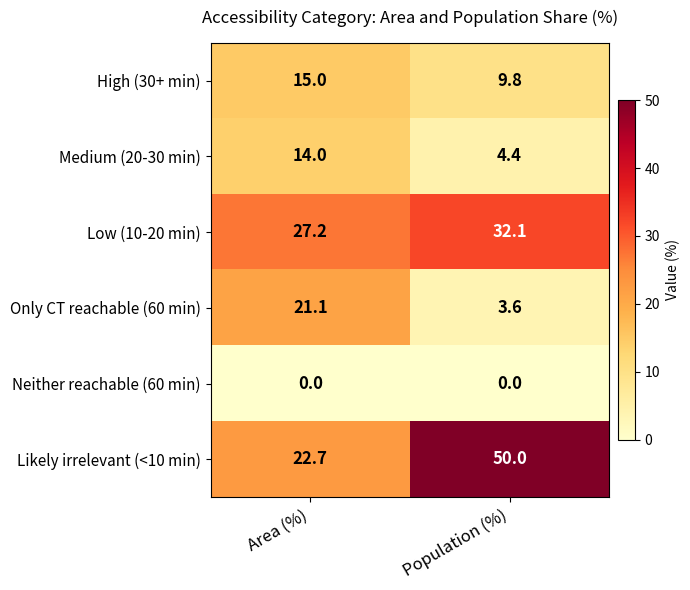

At which category is the sum across all series the highest?

Area (%)